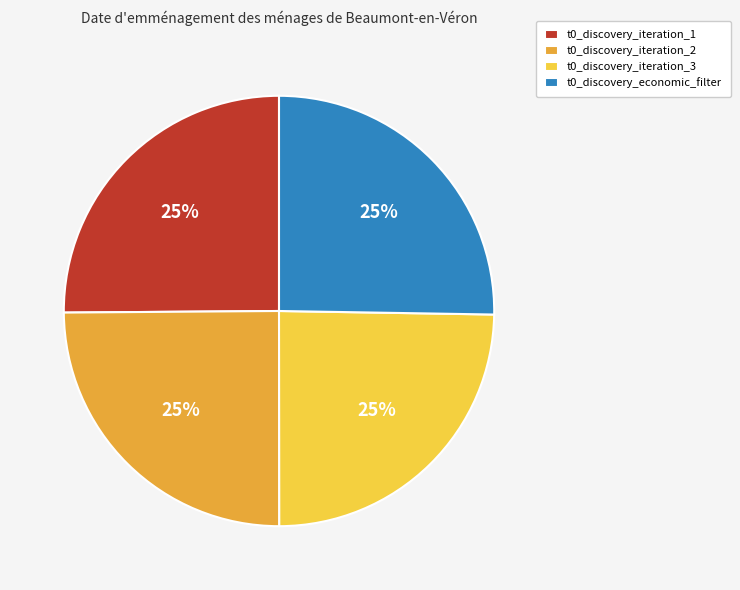

To the nearest percent, what portion does t0_discovery_economic_filter represent?

25%